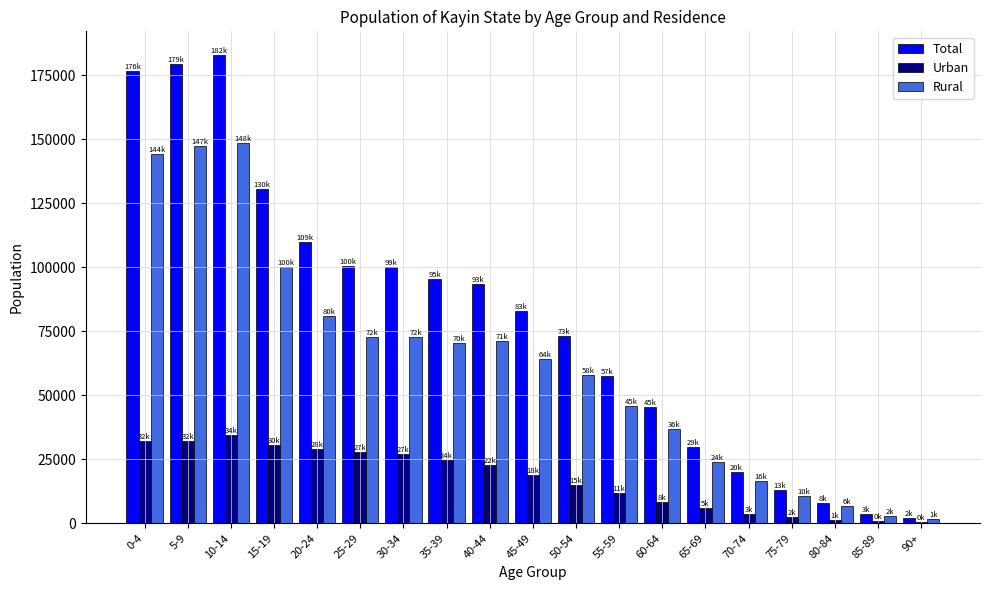

The Urban series shows 11739 at 55-59. True or false?

True